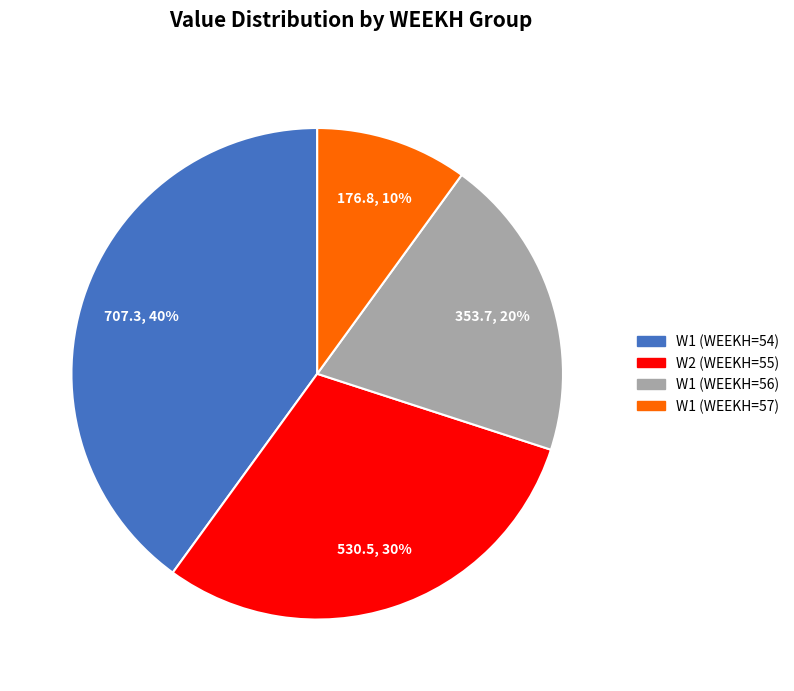

Is there a majority slice in this chart?

No